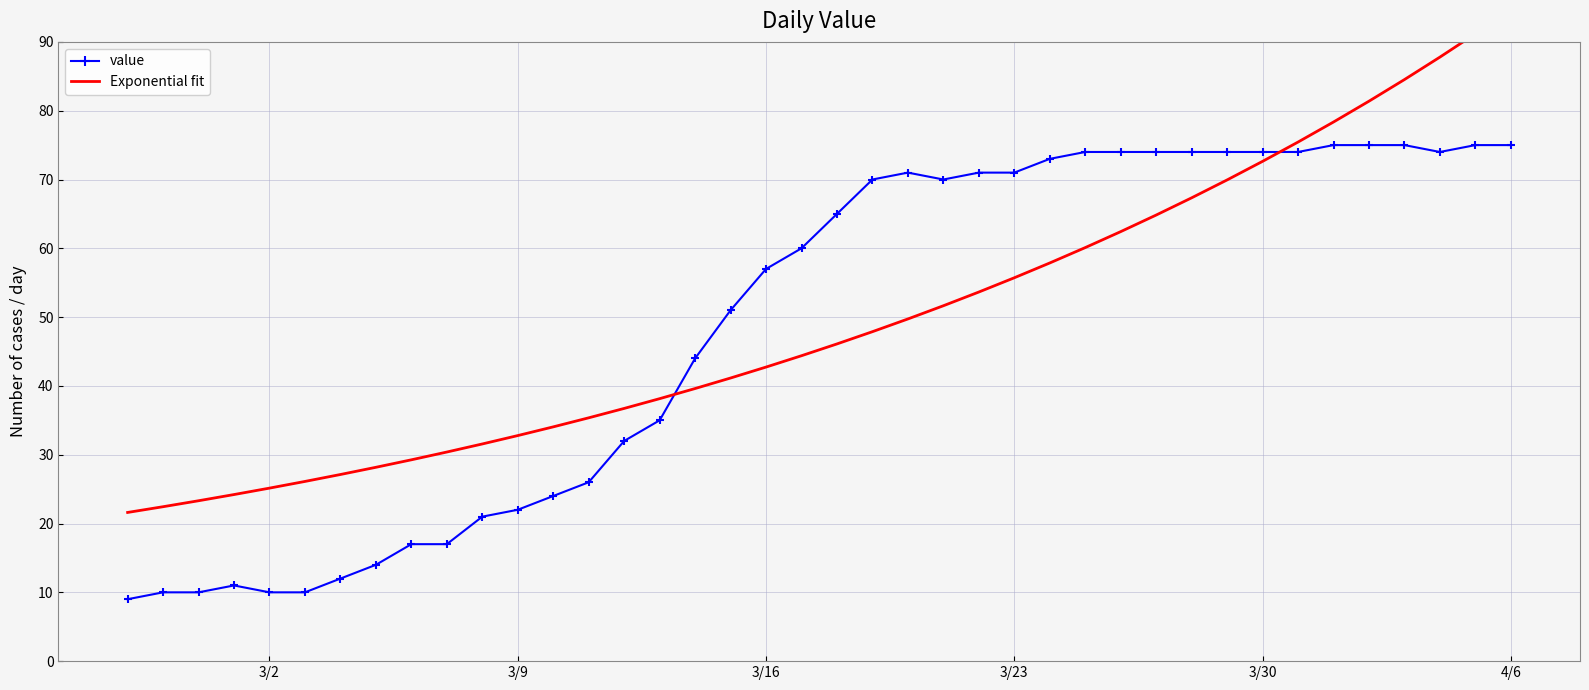

What is the minimum value for value?

9